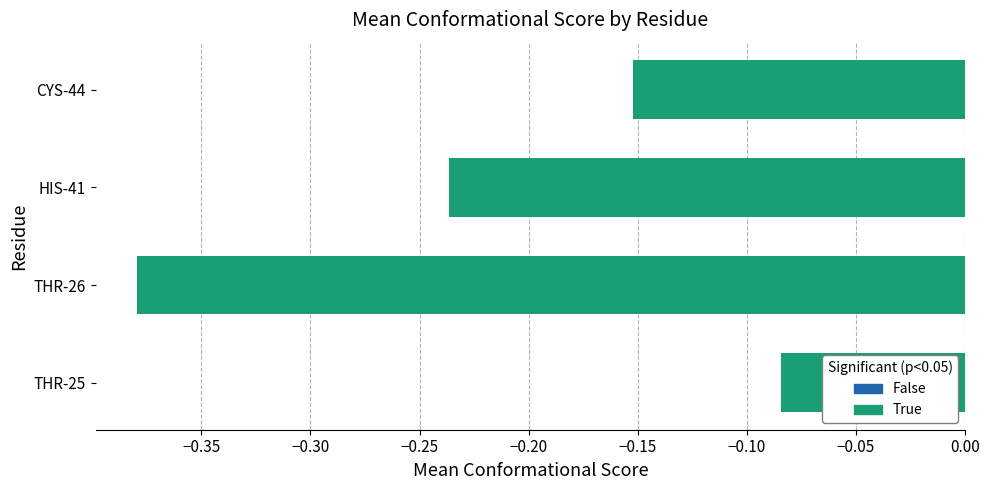

Between HIS-41 and THR-26, which is larger?

HIS-41